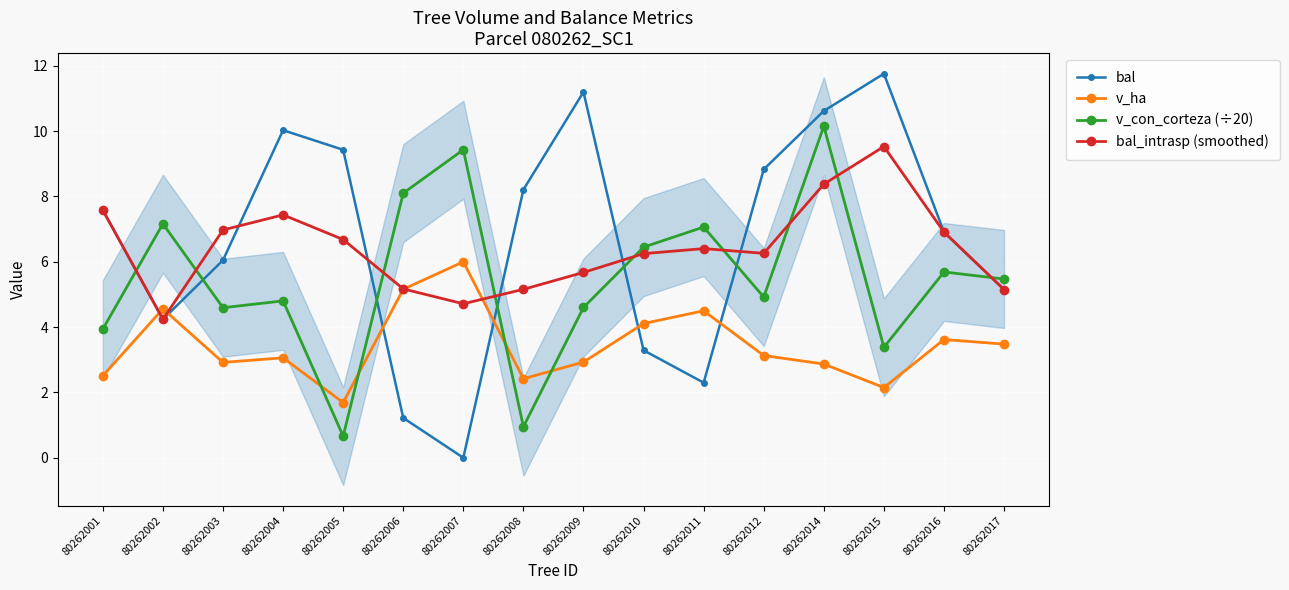

How many intersections are there between bal_intrasp (smoothed) and v_con_corteza (÷20)?

9